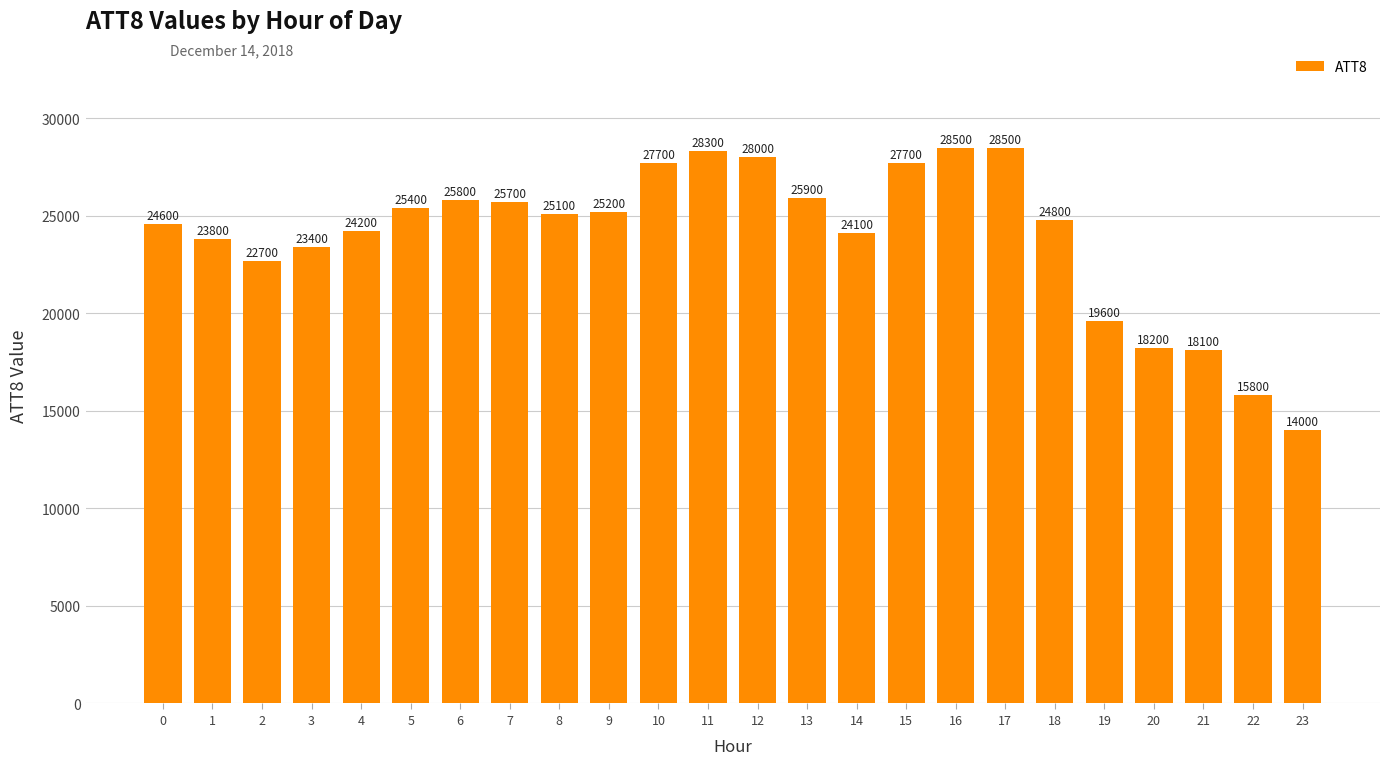

What is the maximum value shown in the chart?

28500